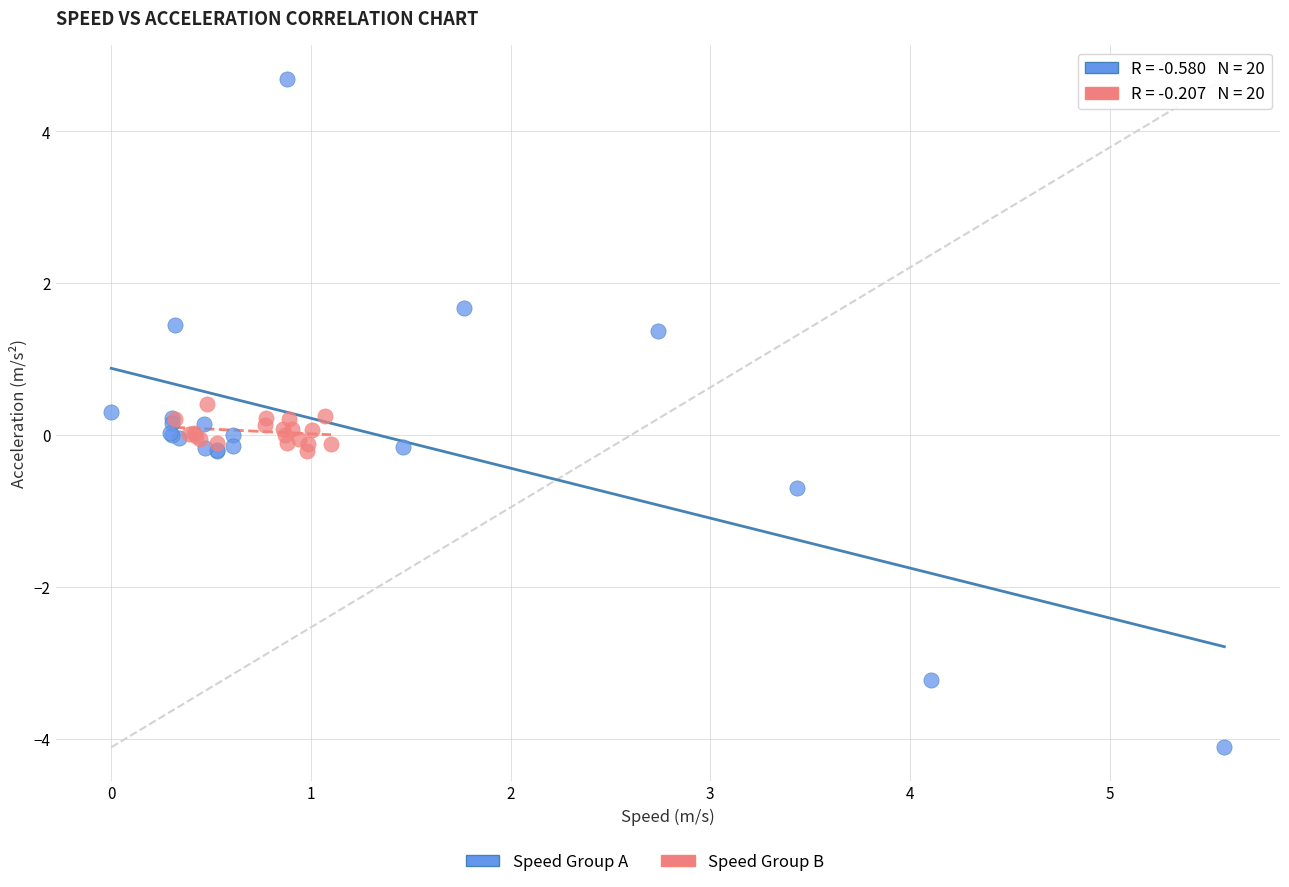

Which series contains the lowest Y value?

Speed Group A